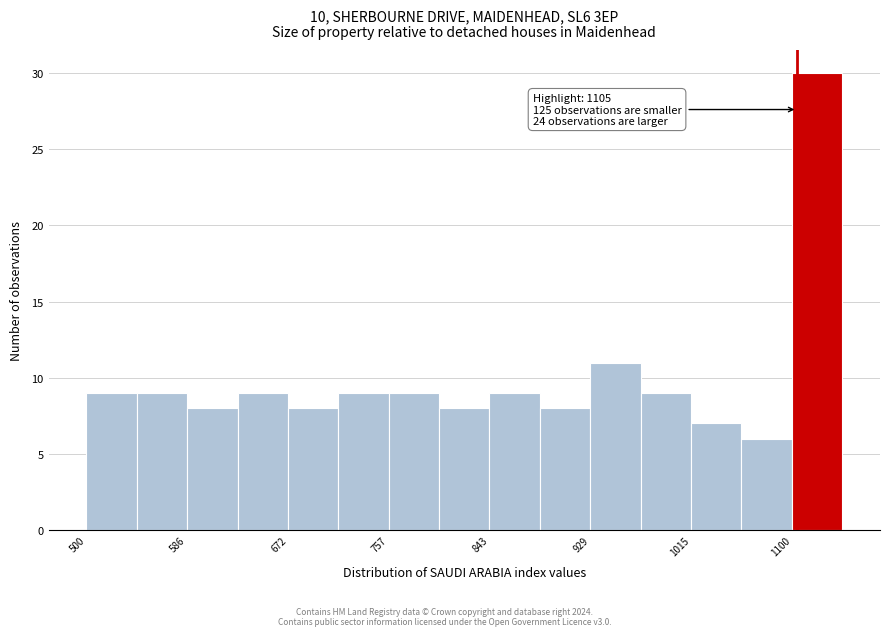

Over which range of the x-axis is the bar tallest?

1100 to 1140